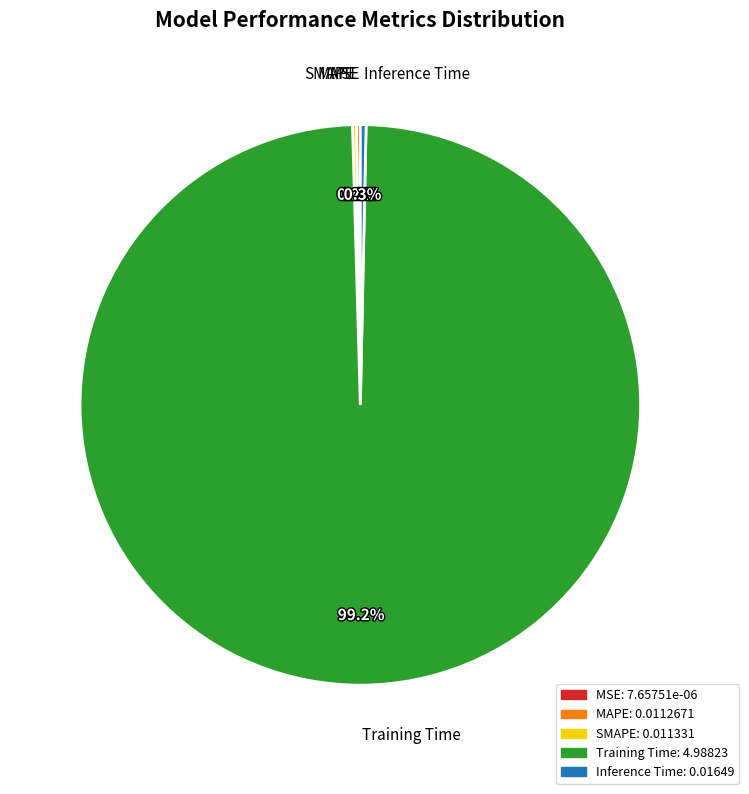

Which category has the biggest portion of the pie?

Training Time